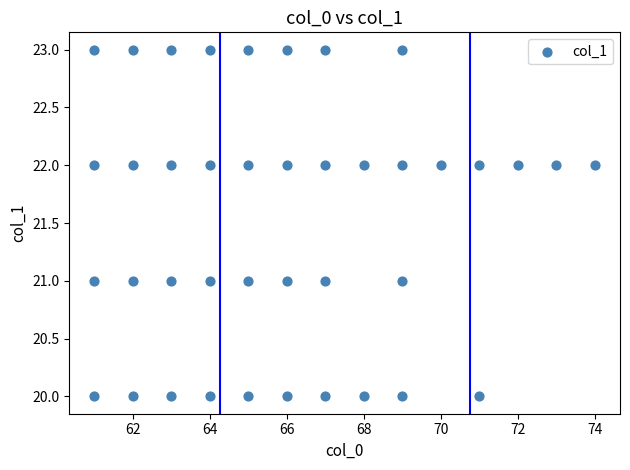

What is the range of X values (max minus min)?

13